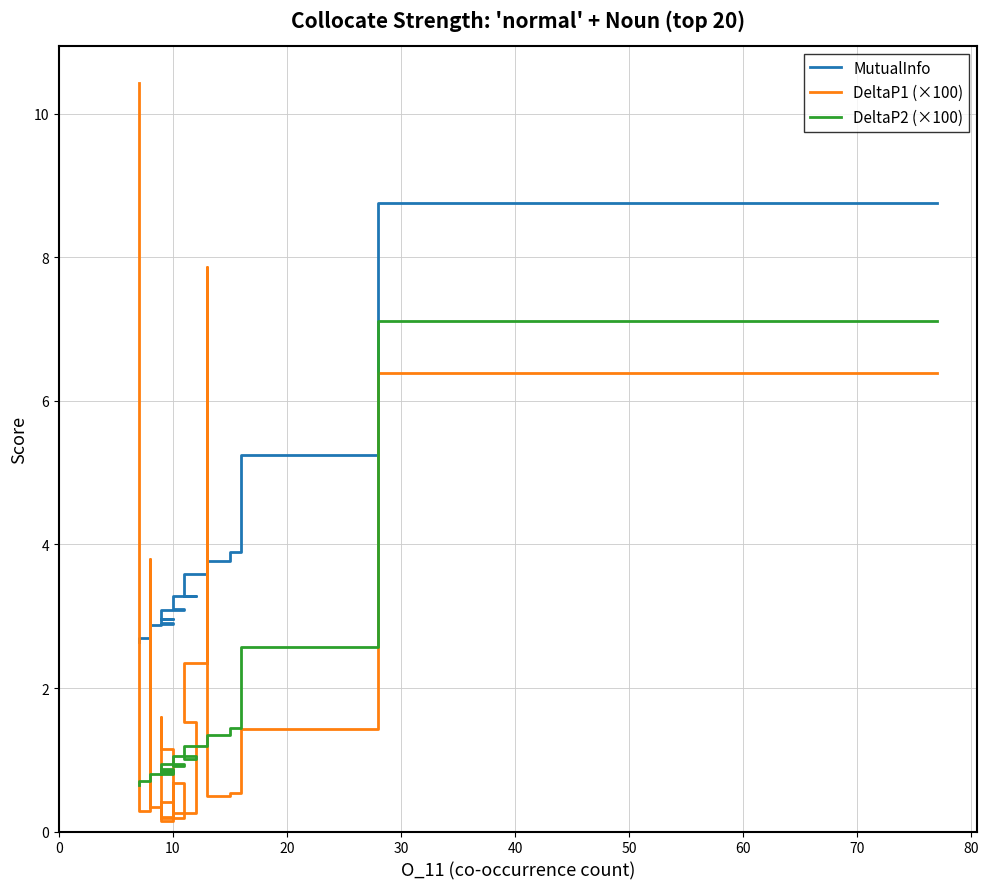

Count the number of data series in this chart.

3